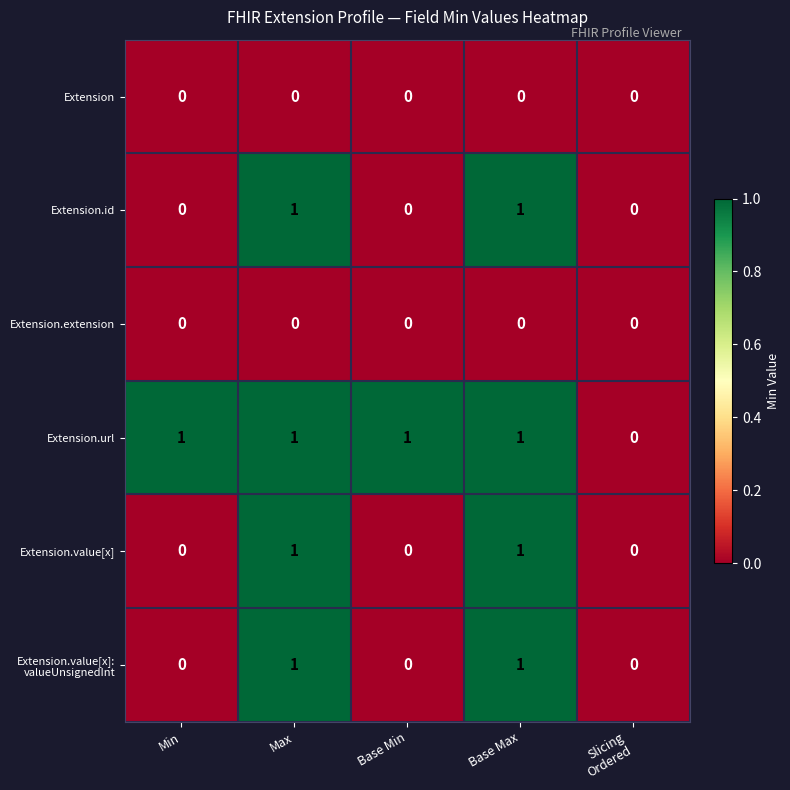

Which series has the largest total across all categories?

Extension.url